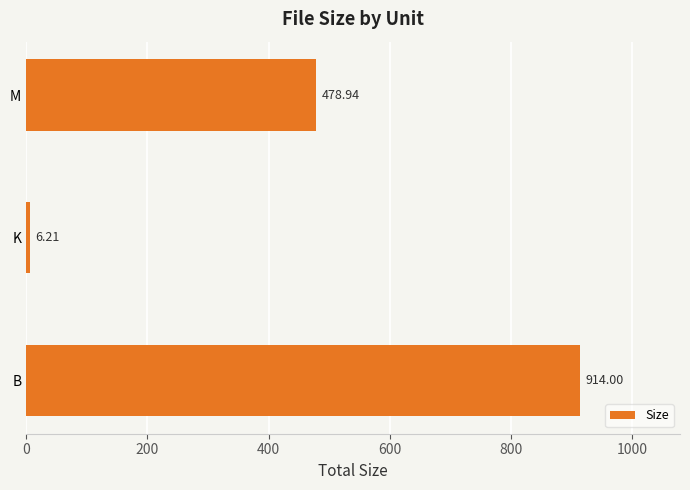

Rank the categories by value from highest to lowest.

B, M, K